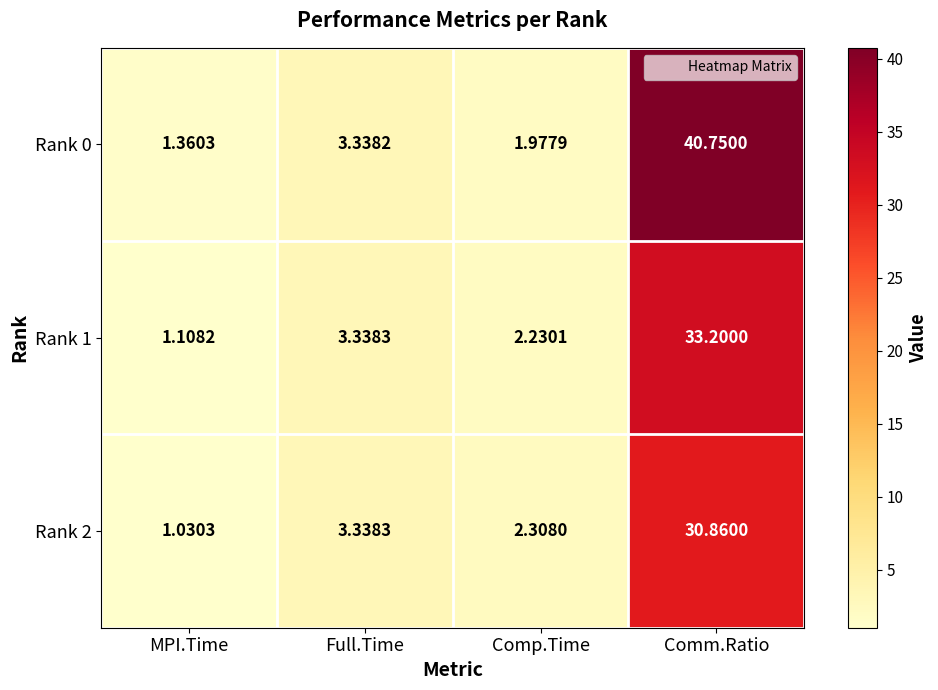

Which category has the highest value across all series?

Comm.Ratio